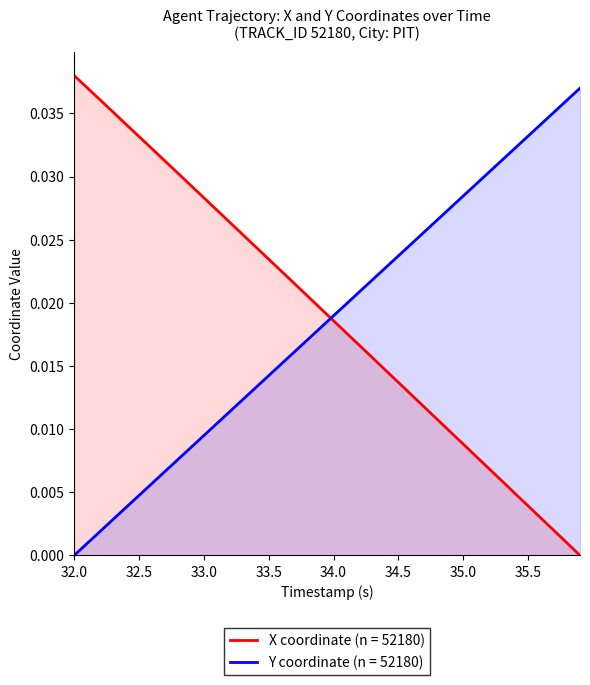

List the series in order of their peak value, highest first.

X coordinate (n = 52180), Y coordinate (n = 52180)